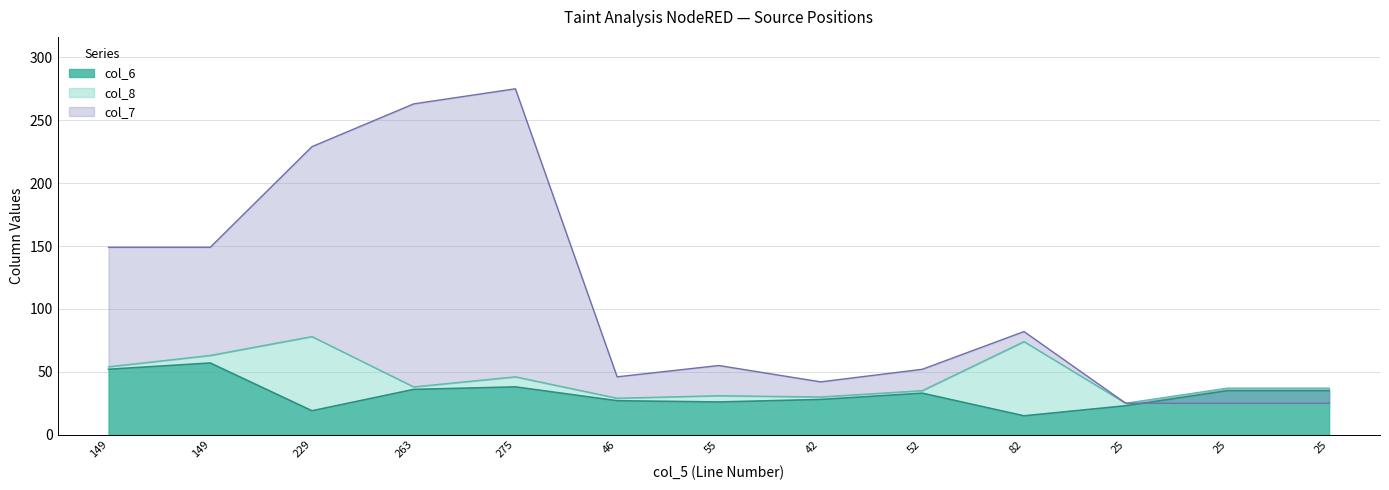

What is the sum of the col_7 values at 52 and 149?

201